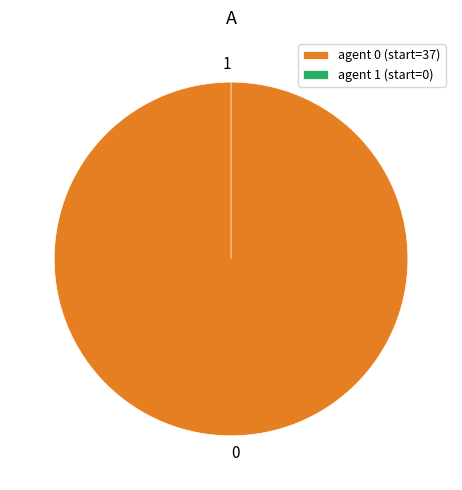

Does 0 account for over 50% of the chart?

Yes